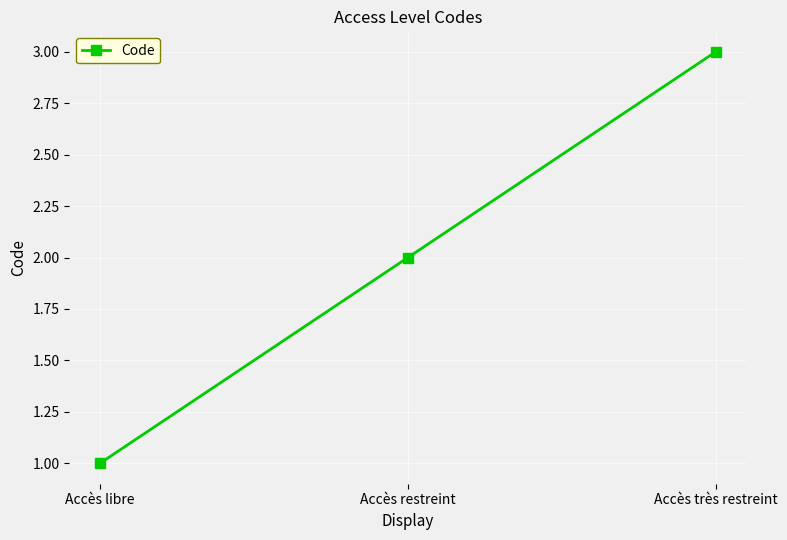

Is this an area chart (filled region under the line)?

No